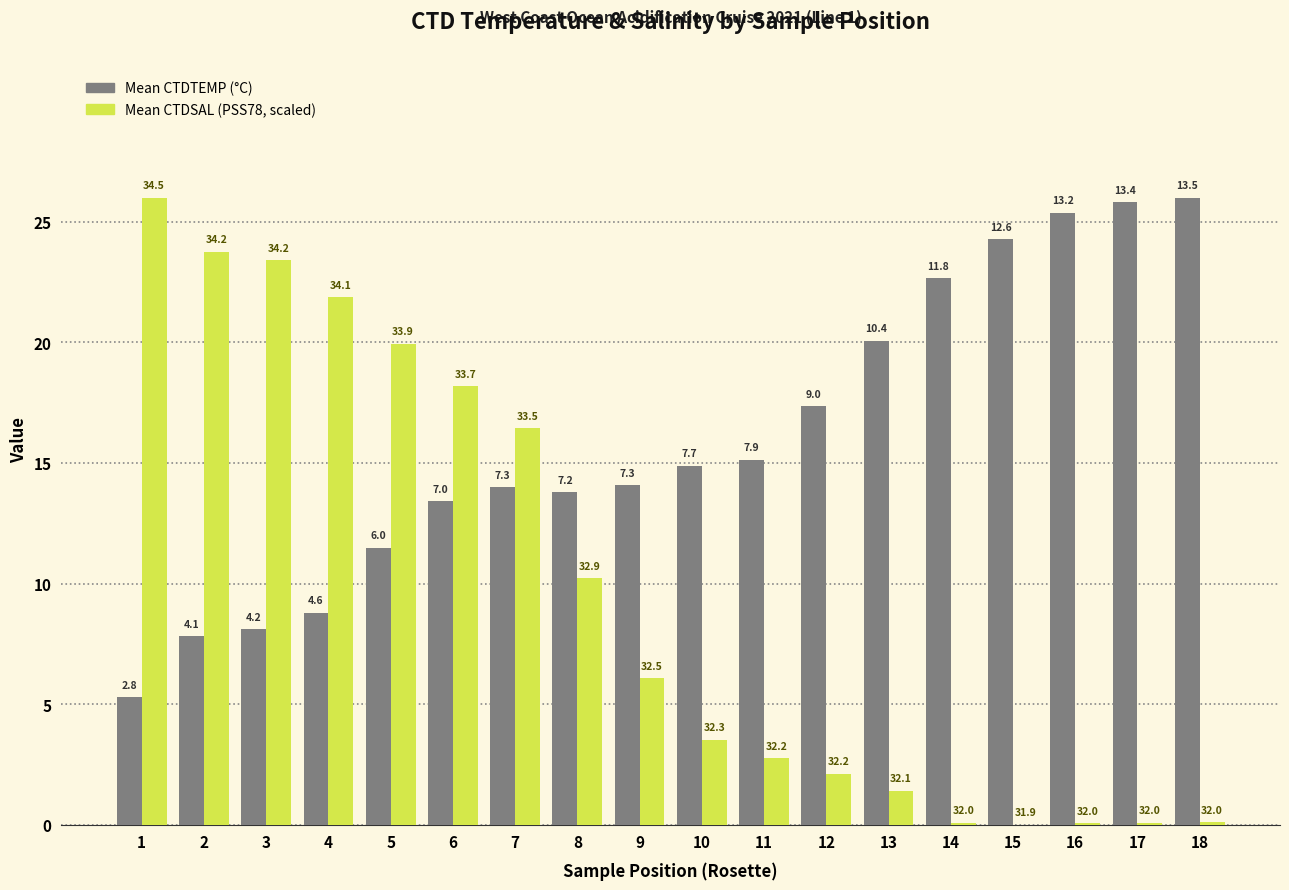

The value of Mean CTDSAL at 15 is 9.6. True or false?

False